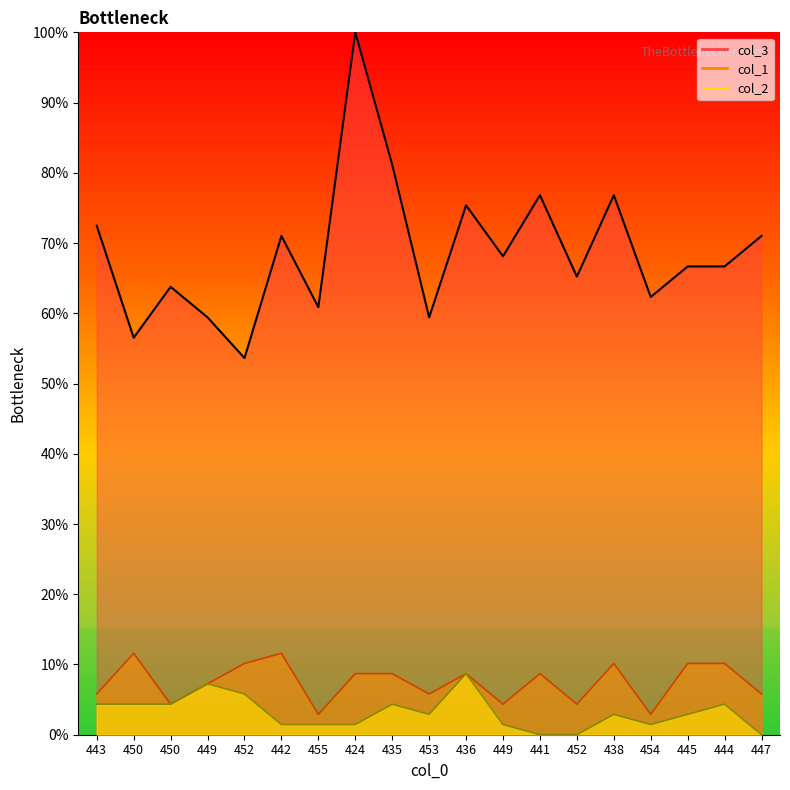

At which label is col_2 closest to 4?

443